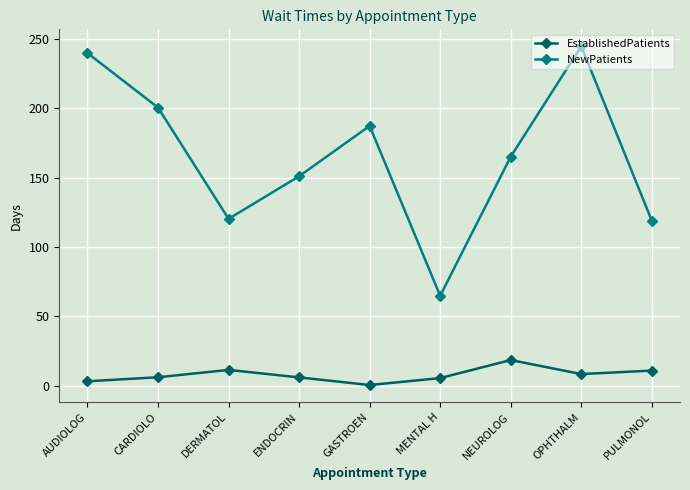

Rank the series by their maximum value, from lowest to highest.

EstablishedPatients, NewPatients